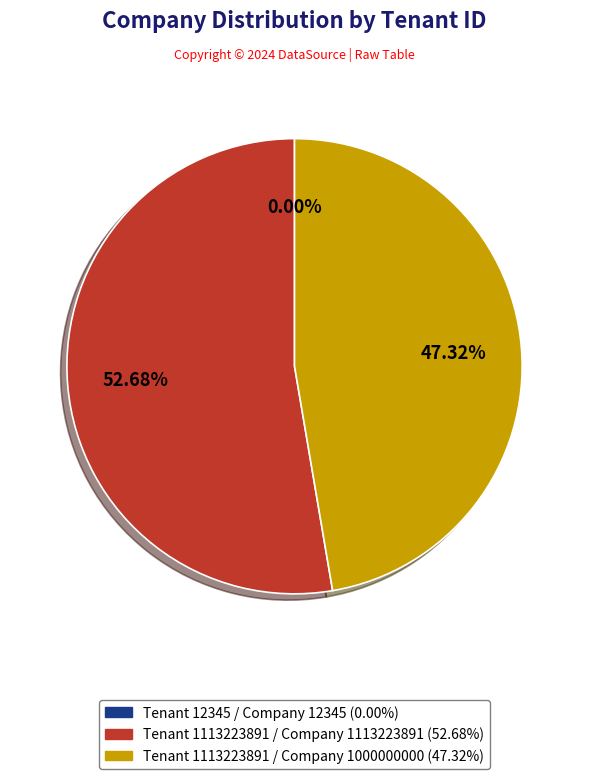

Does any single category account for the majority?

Yes